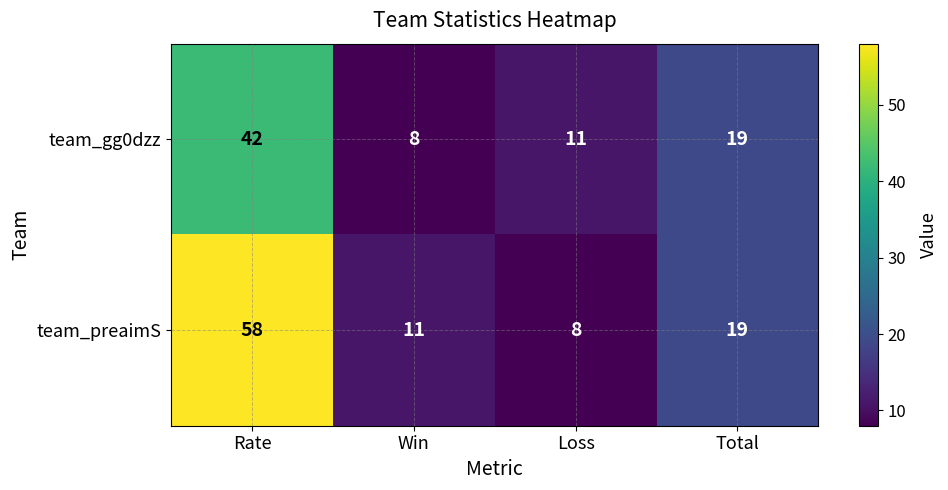

Which series has the widest spread of values?

team_preaimS